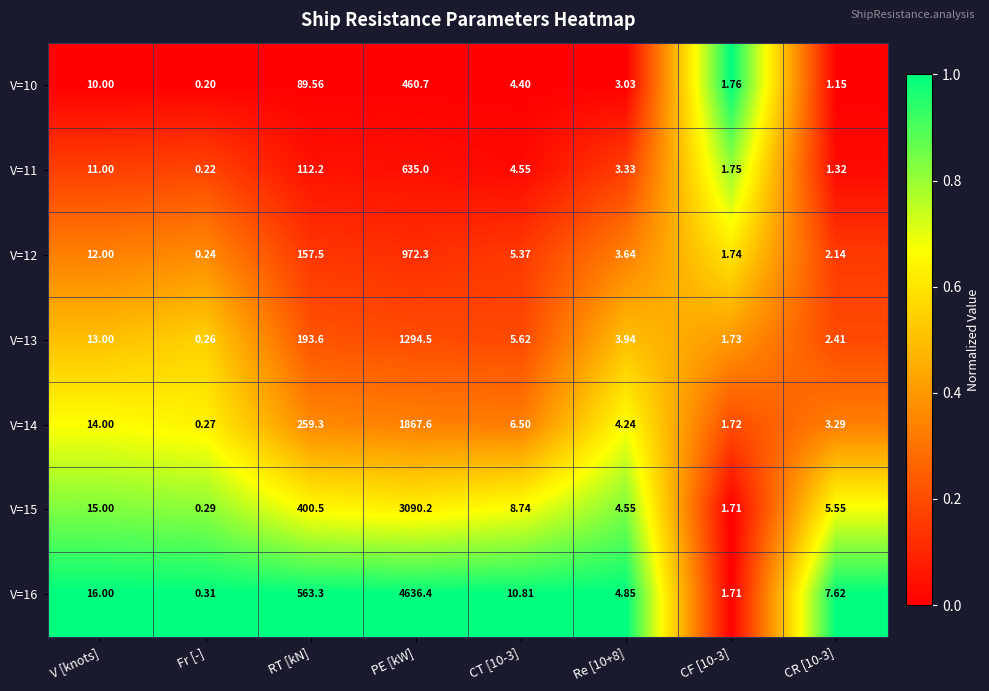

Which label corresponds to the largest value in the chart?

PE [kW]